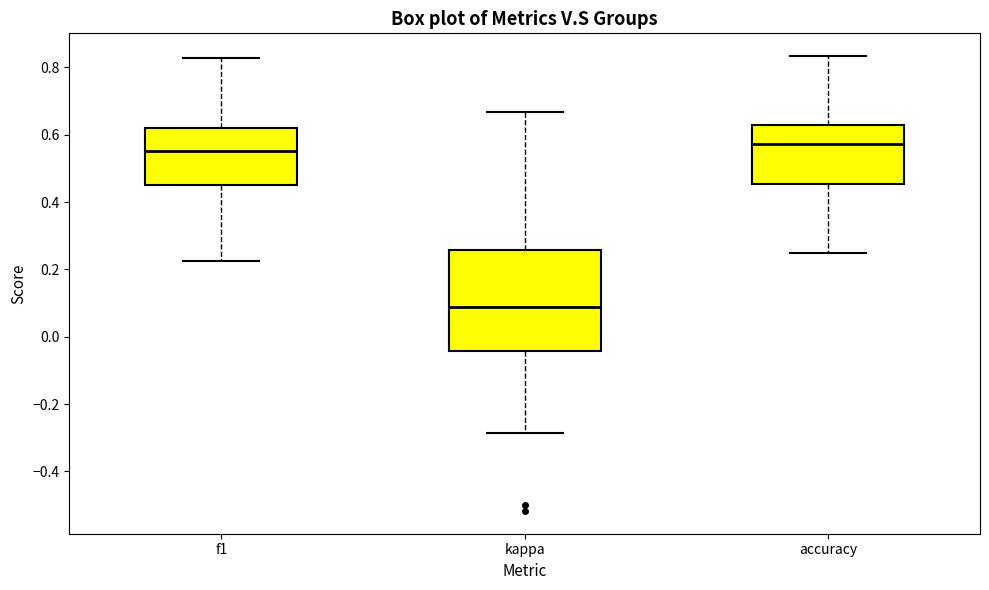

Where does the median line of the box for kappa sit on the y-axis? The values are not printed on the chart, so give them approximately, as read against the axis.

0.08